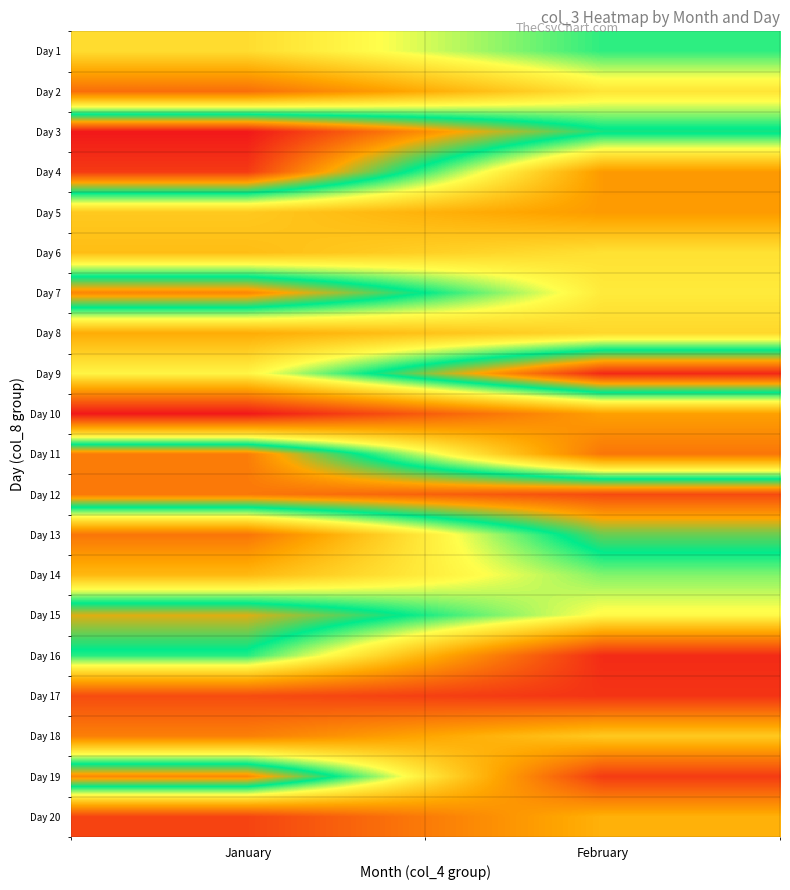

Reading right to left, list all the values displayed in this chart.

Day 1: February=149873944	January=102259208
Day 2: February=106831168	January=44506960
Day 3: February=159981848	January=240484384
Day 4: February=66581984	January=228745560
Day 5: February=67174192	January=91748784
Day 6: February=104634464	January=85531816
Day 7: February=109723872	January=202944496
Day 8: February=99447752	January=75975864
Day 9: February=234750232	January=115313896
Day 10: February=69575952	January=318696
Day 11: February=48310864	January=205872056
Day 12: February=222871256	January=207650016
Day 13: February=171114456	January=47818360
Day 14: February=138018072	January=83026224
Day 15: February=117873936	January=187462472
Day 16: February=9809536	January=150801584
Day 17: February=14252432	January=26709448
Day 18: February=91911512	January=53118504
Day 19: February=17943792	January=201985328
Day 20: February=78771160	January=22519768